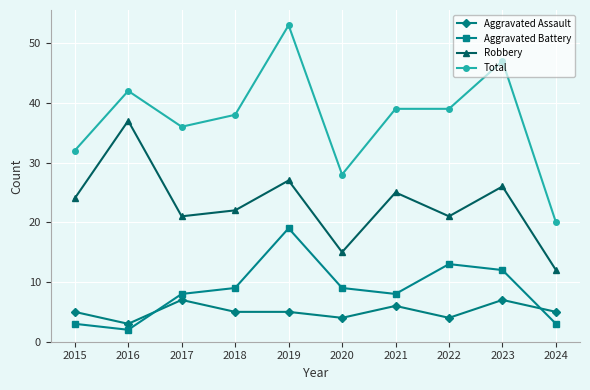

Is it true that Total equals 60 at 2017?

False